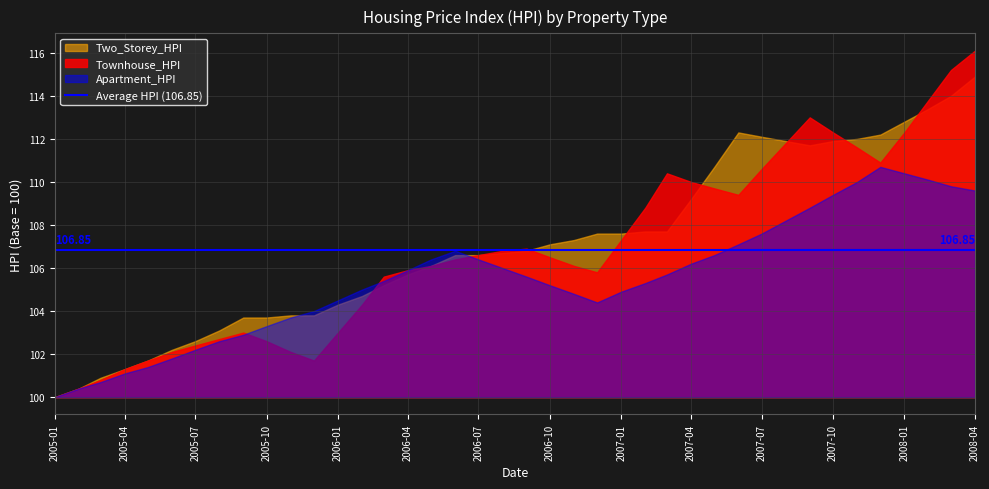

Between 2005-07 and 2007-01, which series saw the biggest shift?

Two_Storey_HPI